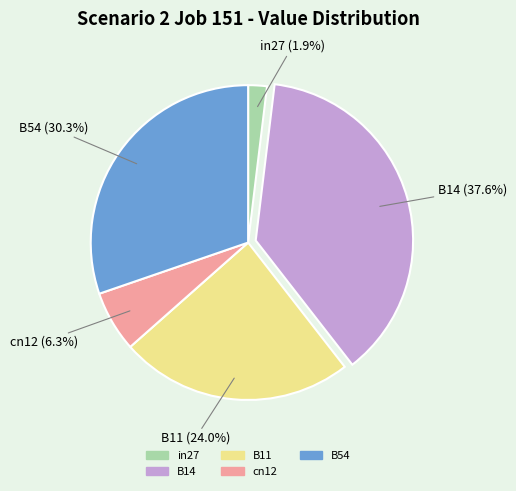

Does any single category account for the majority?

No